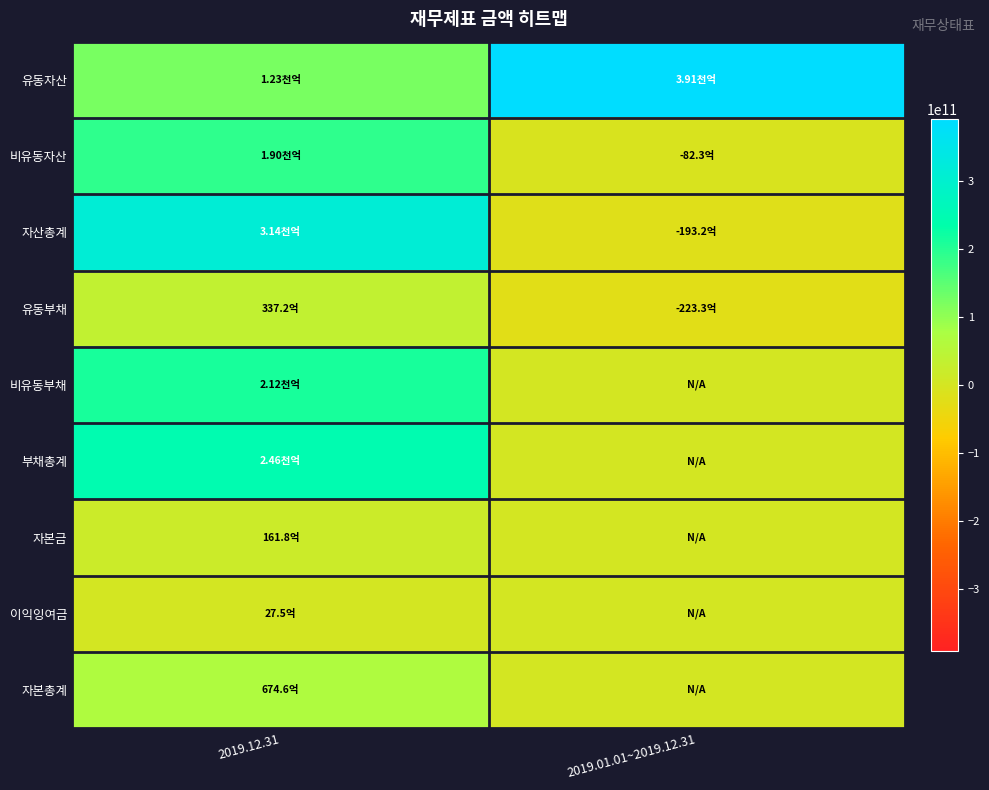

What is the total value across all series at 2019.01.01~2019.12.31?

341088792851